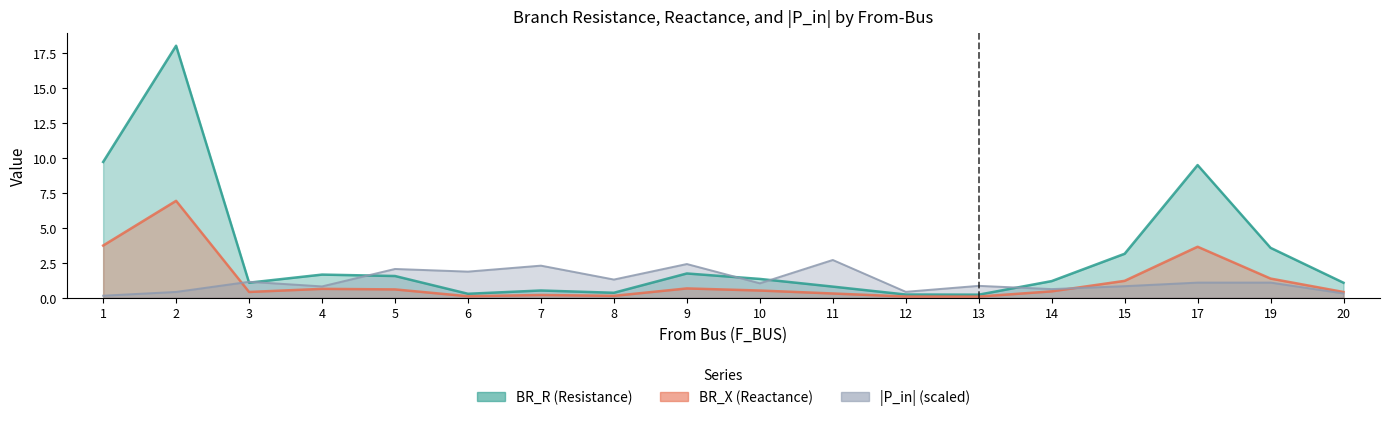

What is the average value of the BR_X series?

1.2